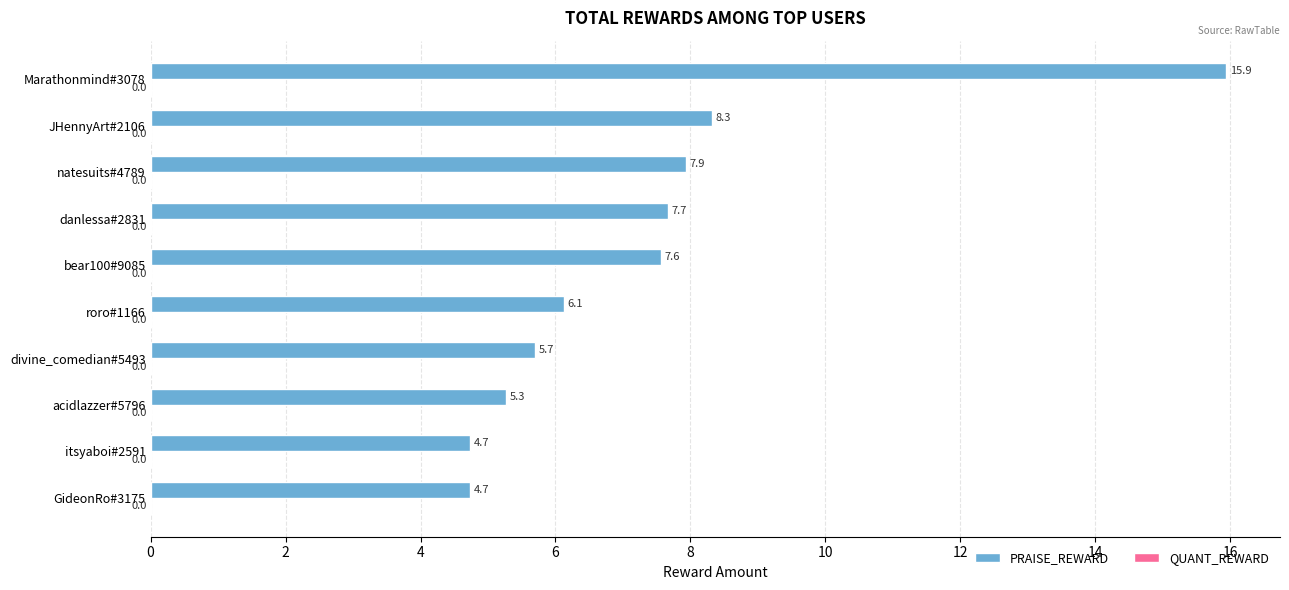

The chart shows a value of 1.1 at itsyaboi#2591. True or false?

False